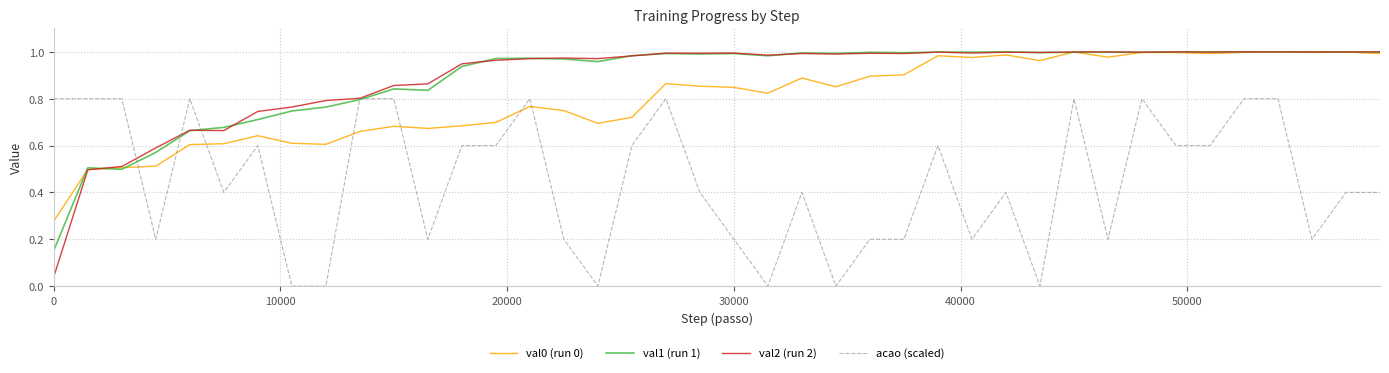

Which series has the largest range (max minus min)?

val2 (run 2)